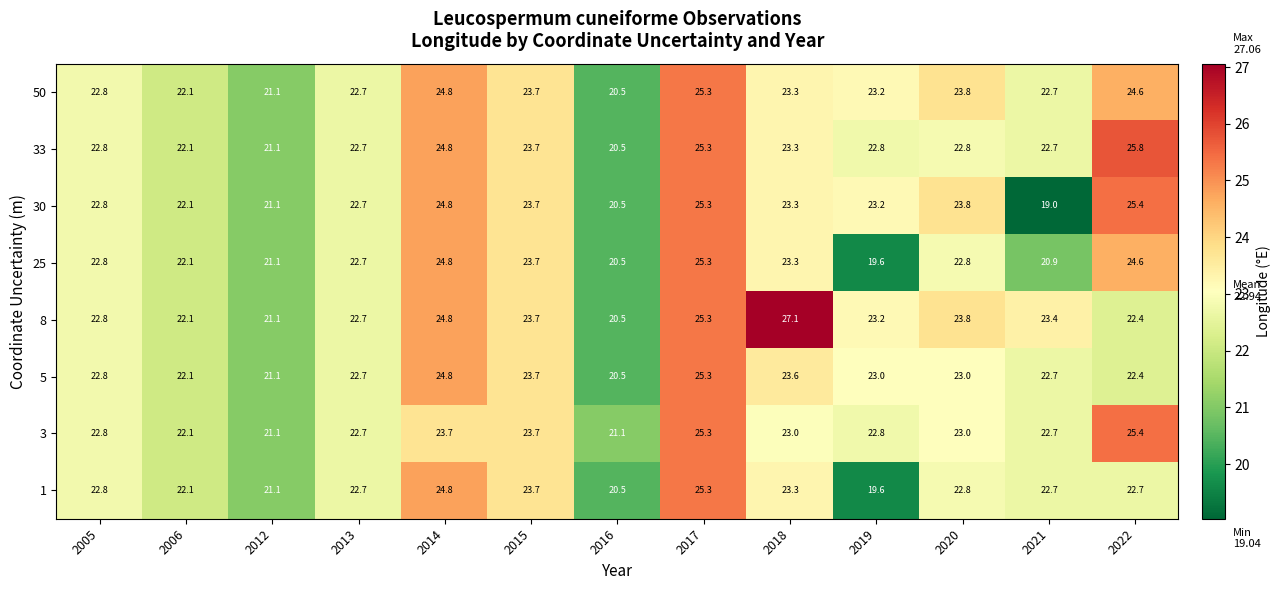

List the labels in order of 8 value, largest first.

2018, 2017, 2014, 2020, 2015, 2021, 2019, 2005, 2013, 2022, 2006, 2012, 2016